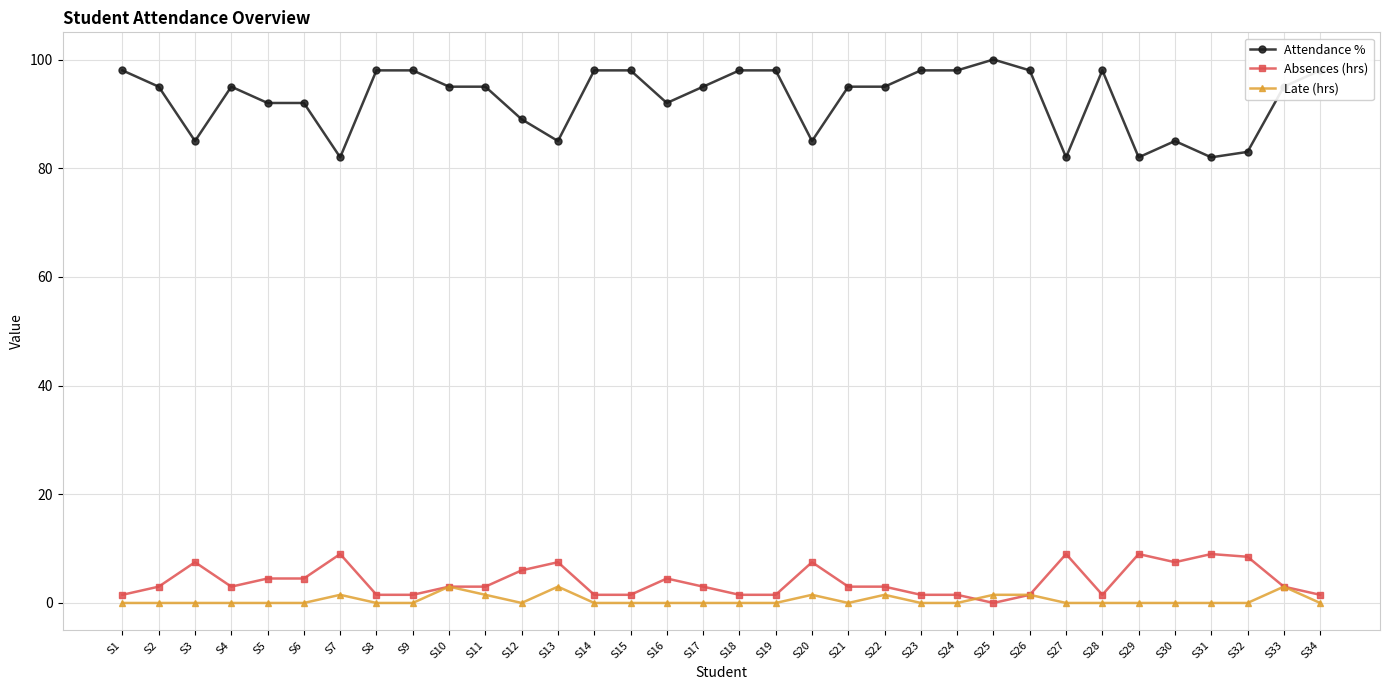

Rank the series by their maximum value, from lowest to highest.

Late (hrs), Absences (hrs), Attendance %